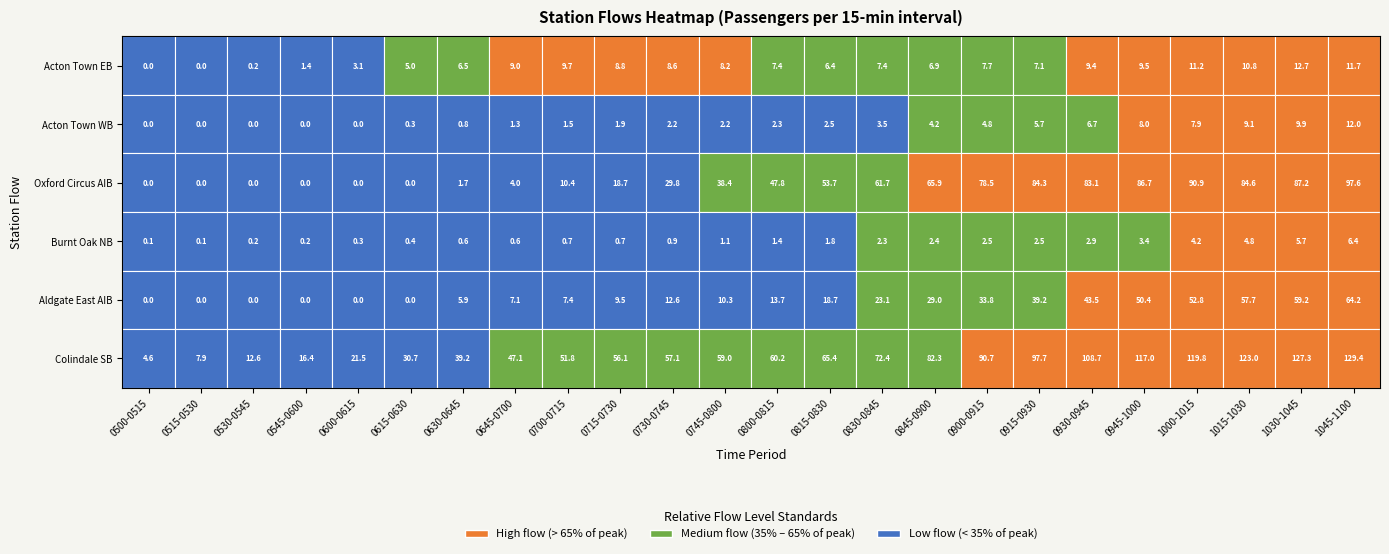

At how many categories does at least one series exceed 44?

17